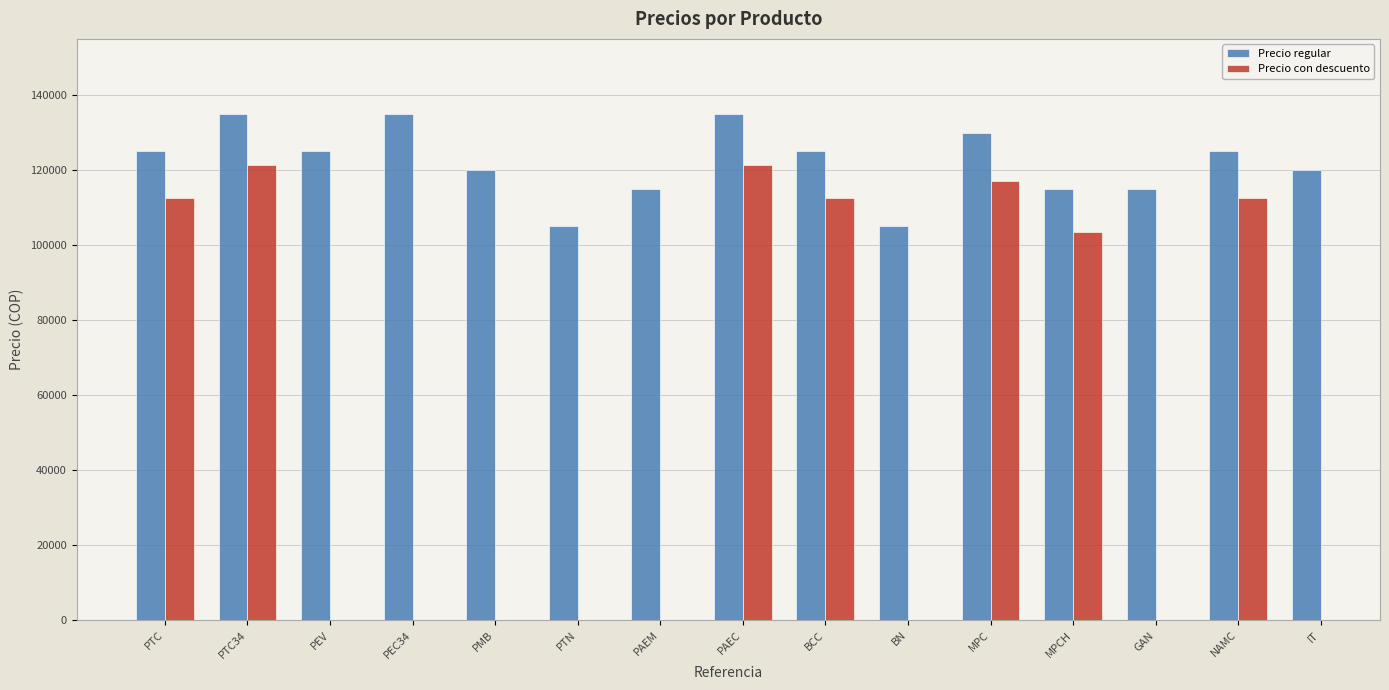

The value of Precio regular at PTC is 183174. True or false?

False